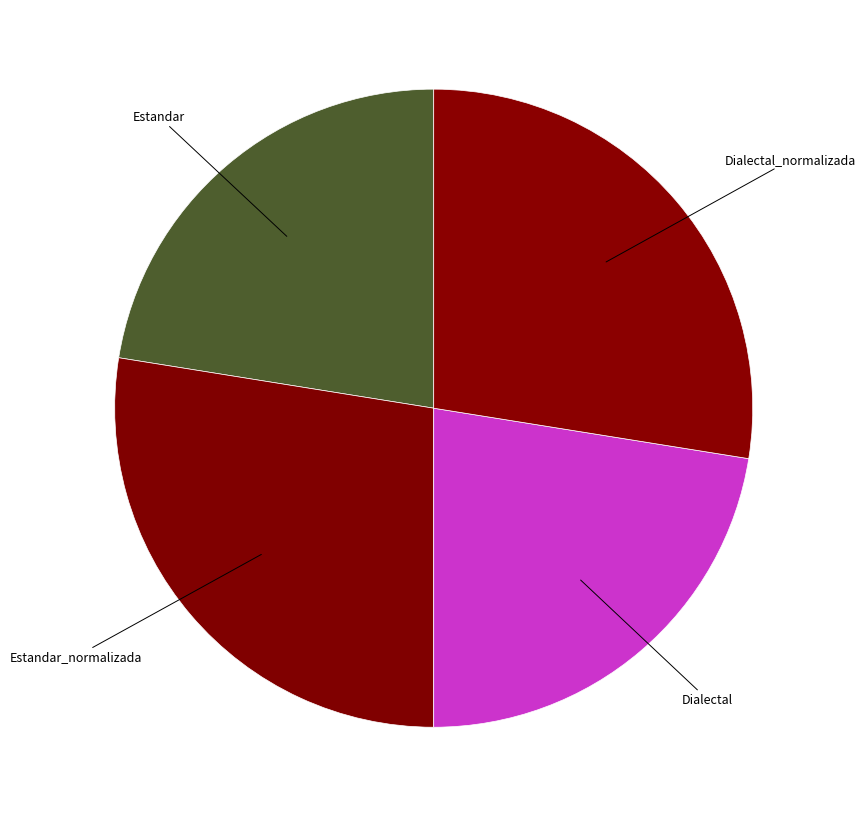

Count the number of slices in the pie.

4